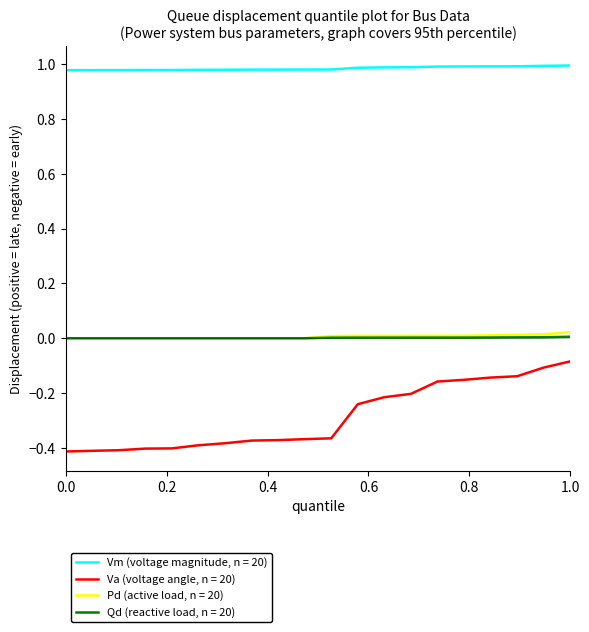

Which series has the largest range (max minus min)?

Va (voltage angle, n = 20)